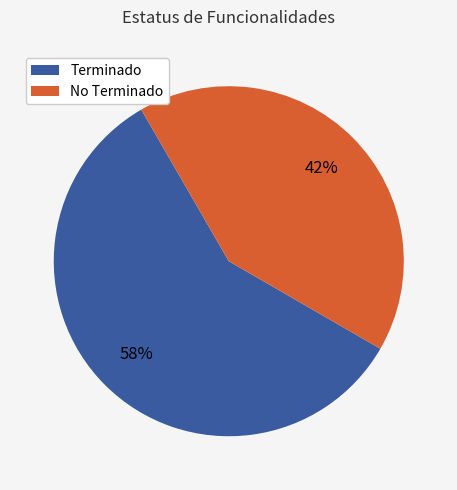

To the nearest percent, what is the average slice percentage?

50%